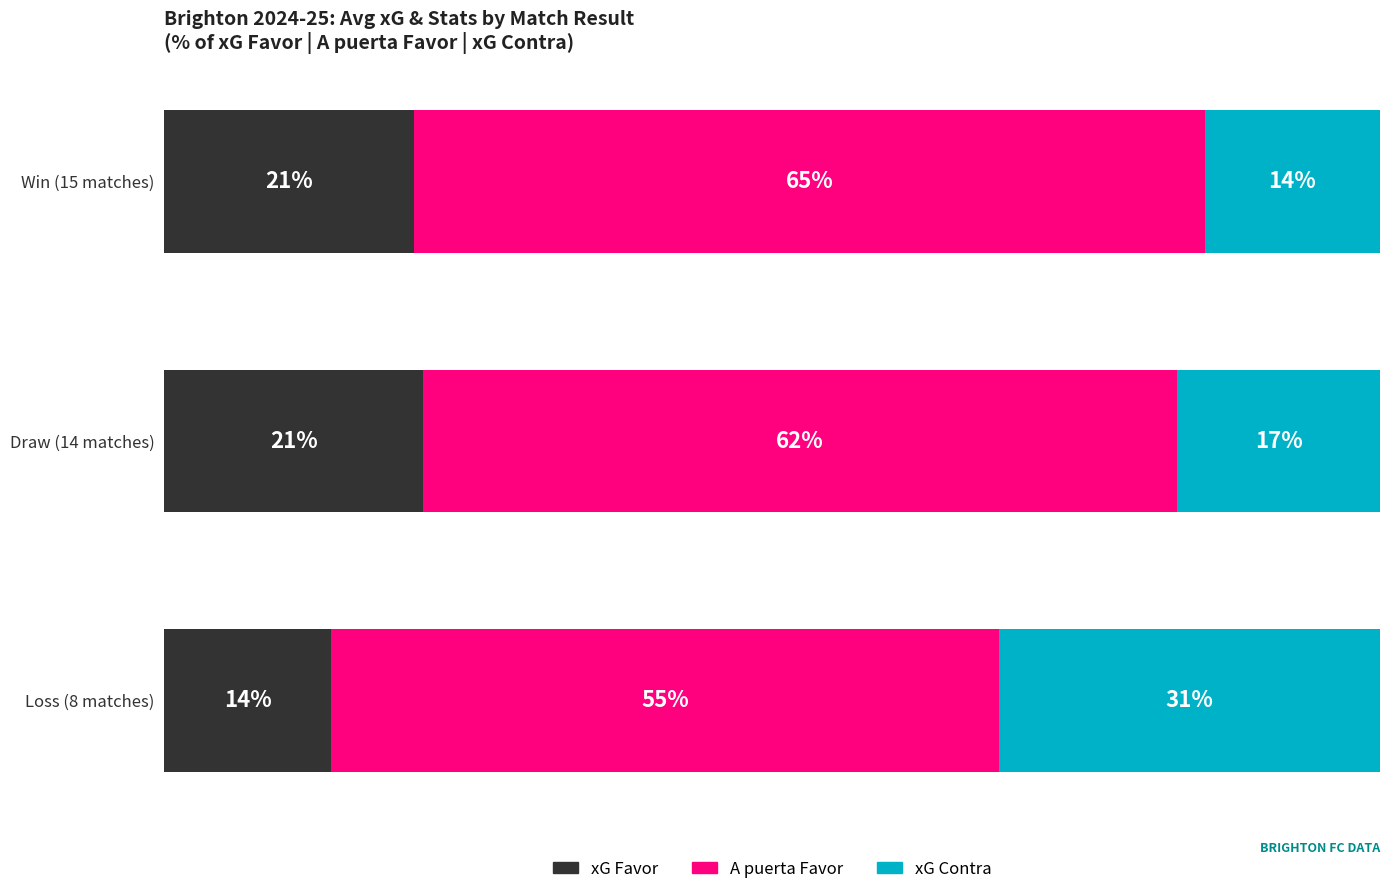

What are all the series names shown in the legend?

xG Favor, A puerta Favor, xG Contra